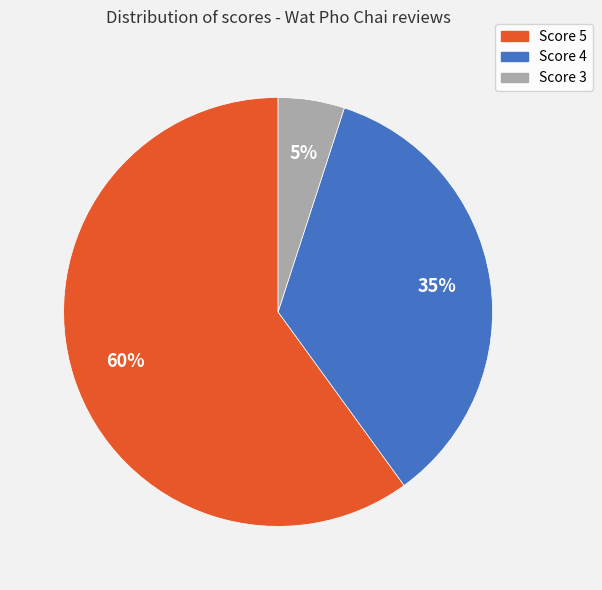

Is there a majority slice in this chart?

Yes